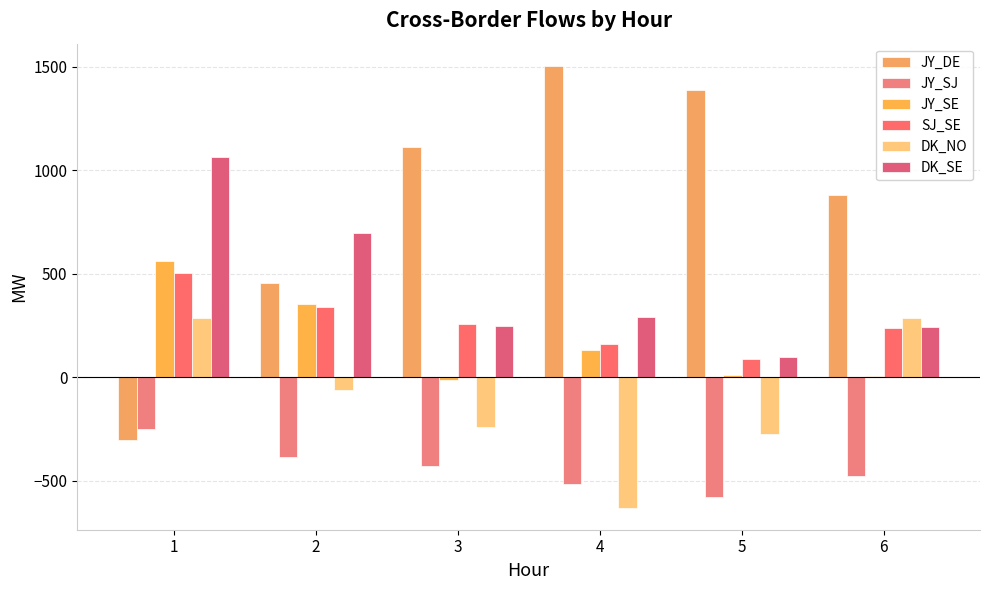

At which label is JY_SE closest to 274?

2